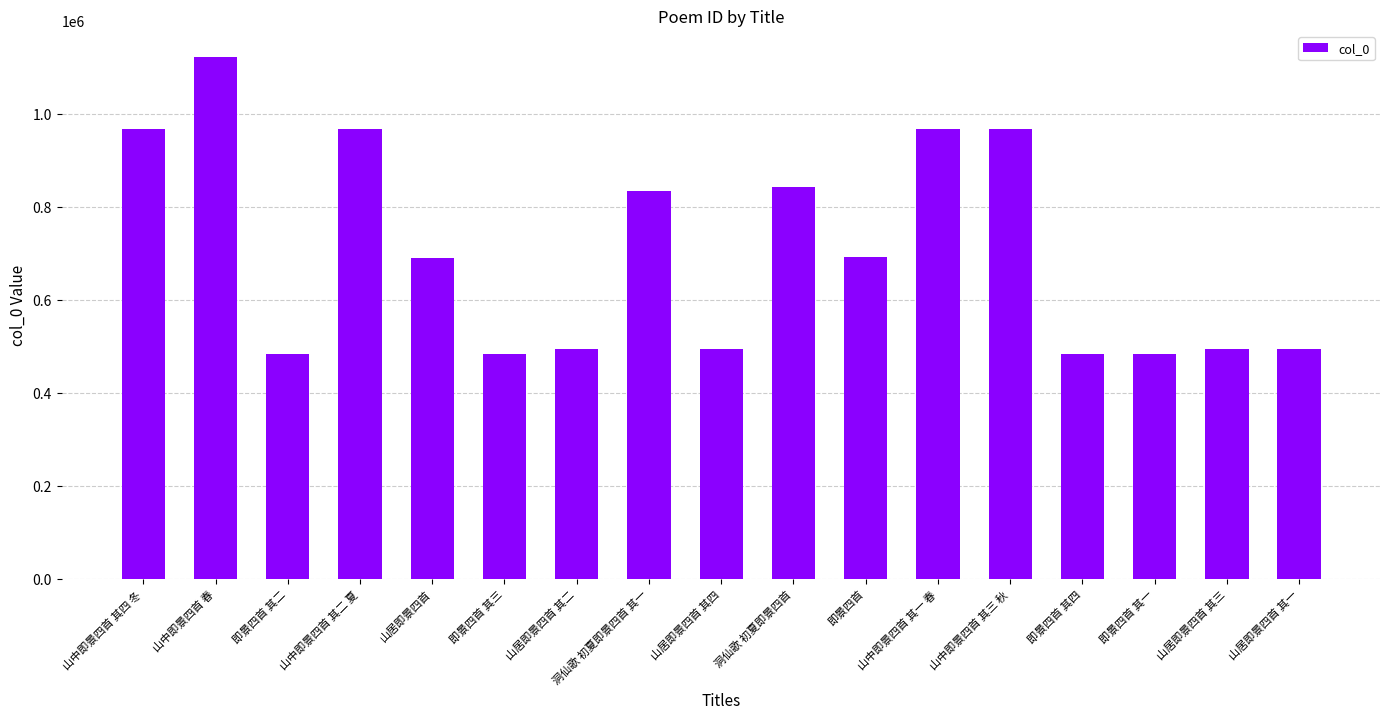

What position from the right is 山居即景四首?

13